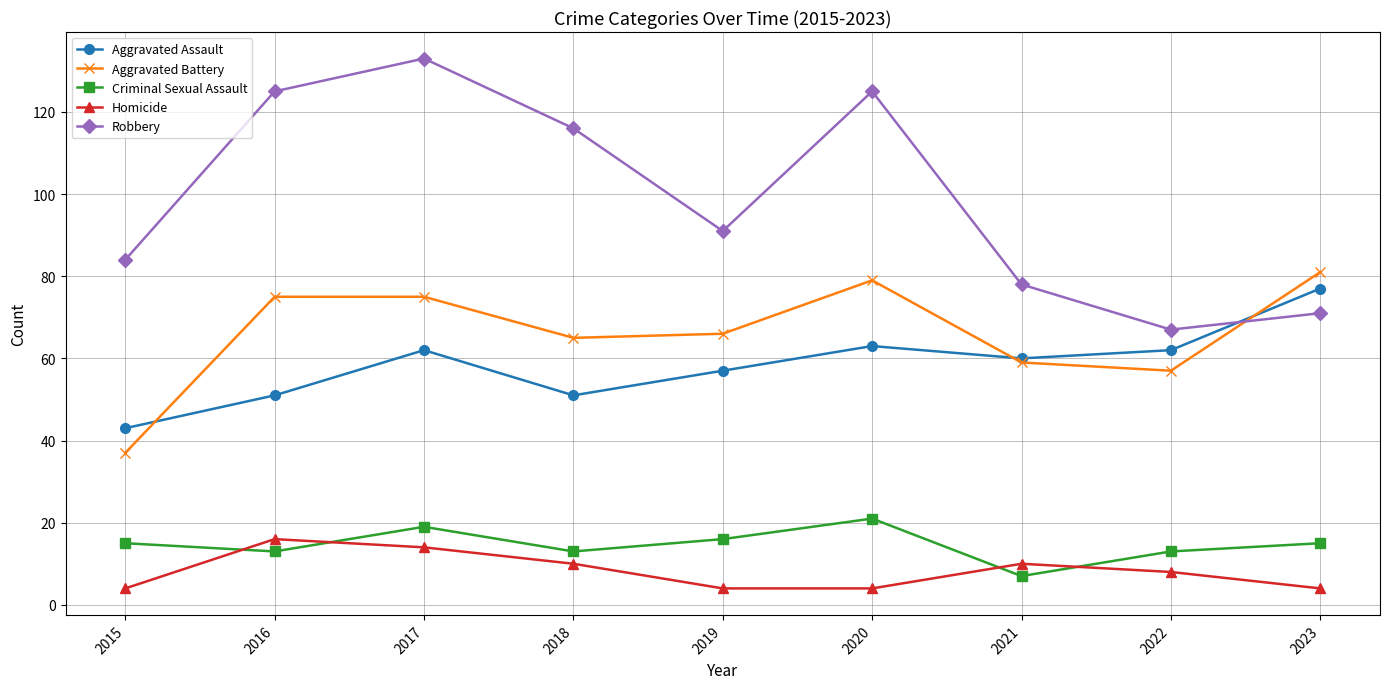

The Criminal Sexual Assault series shows 15 at 2023. True or false?

True